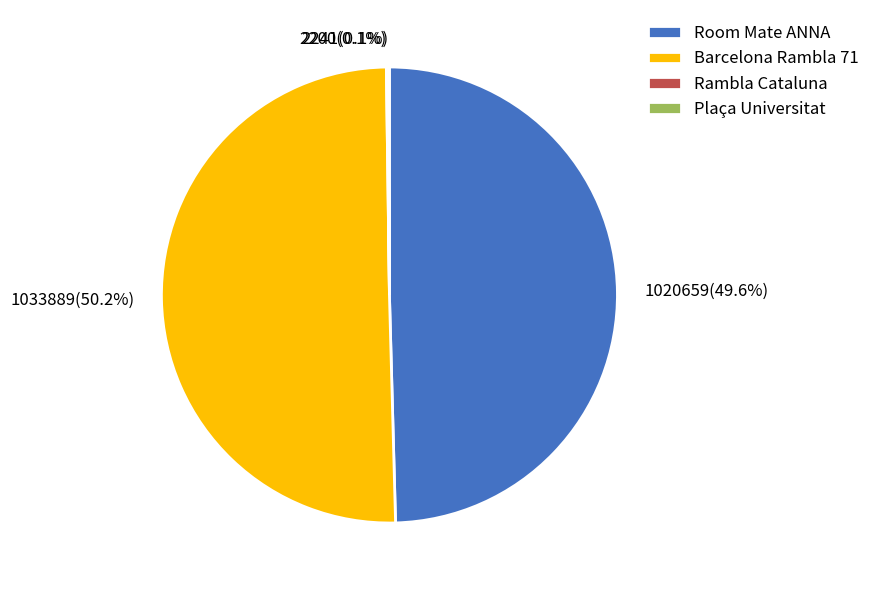

What percentage is NOT represented by 1020659(49.6%)?

50.4%